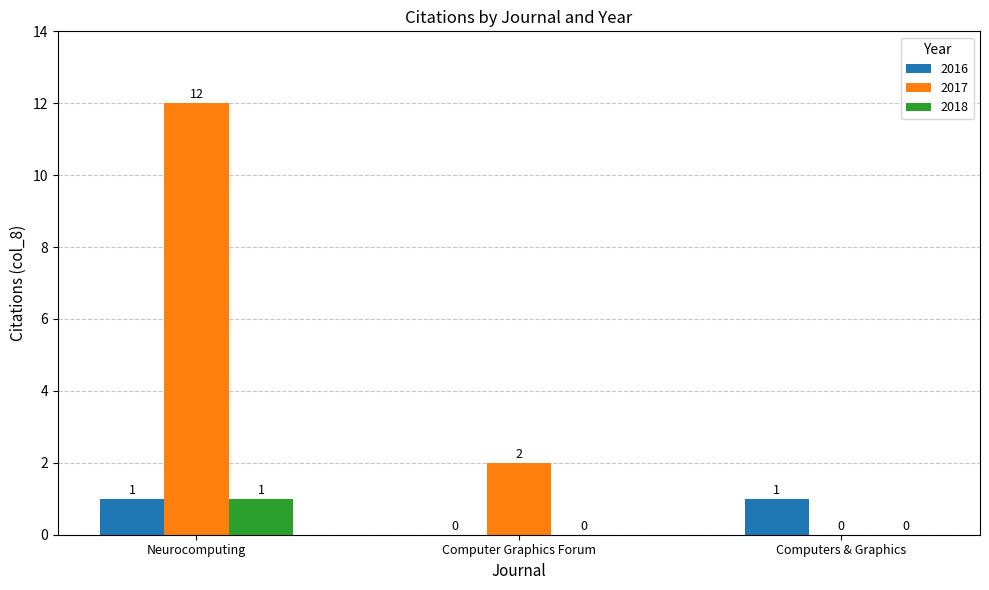

What is the greatest value displayed?

12